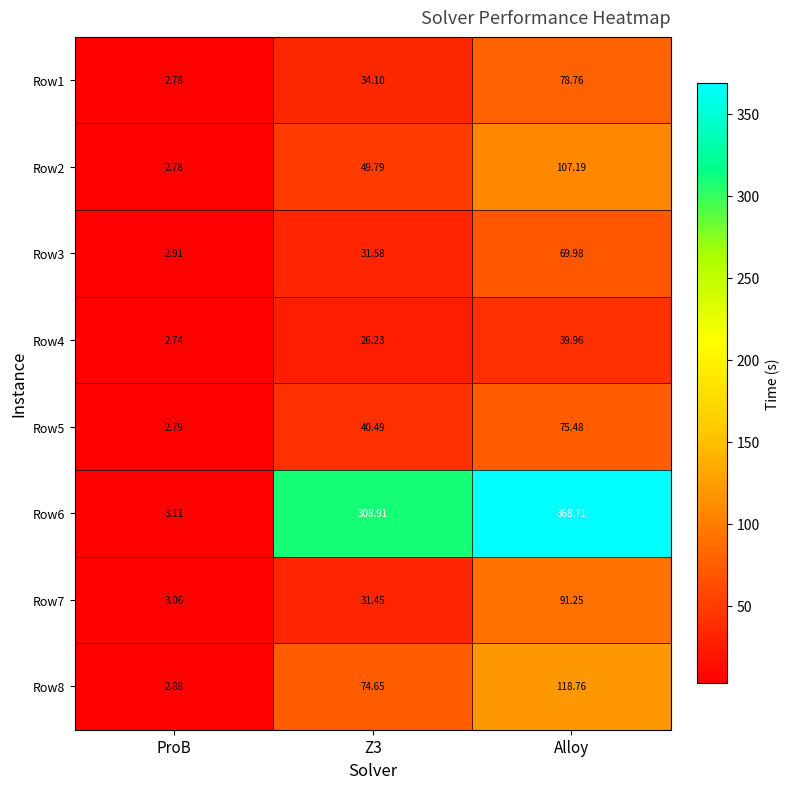

Which series has the largest range (max minus min)?

Row6